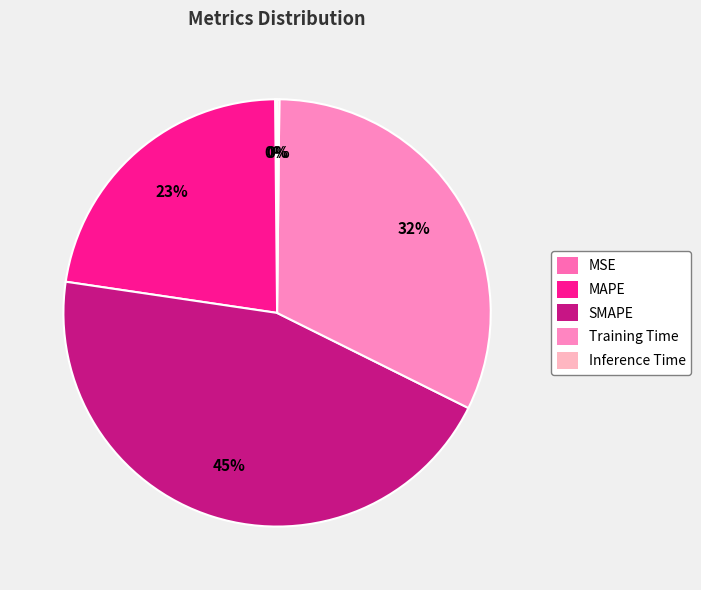

The Training Time slice represents 32% of the pie. True or false?

True